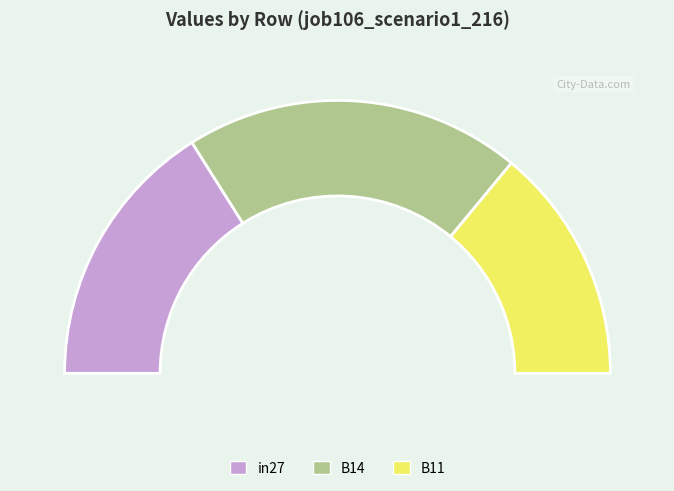

To the nearest percent, what is the average slice percentage?

33%